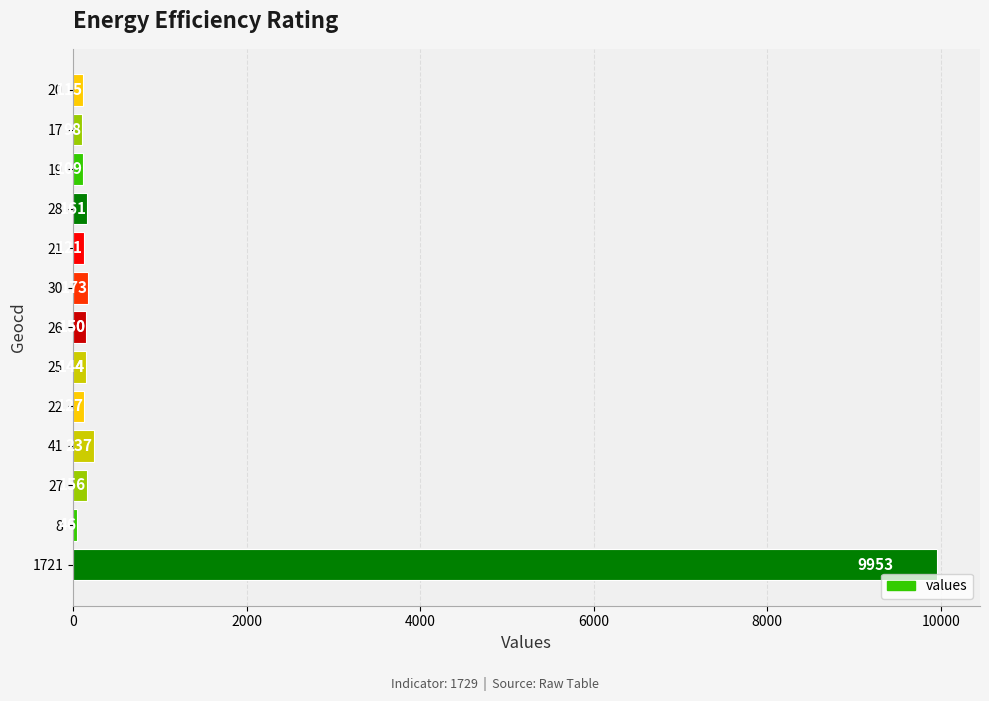

The value at 22 is 54. True or false?

False